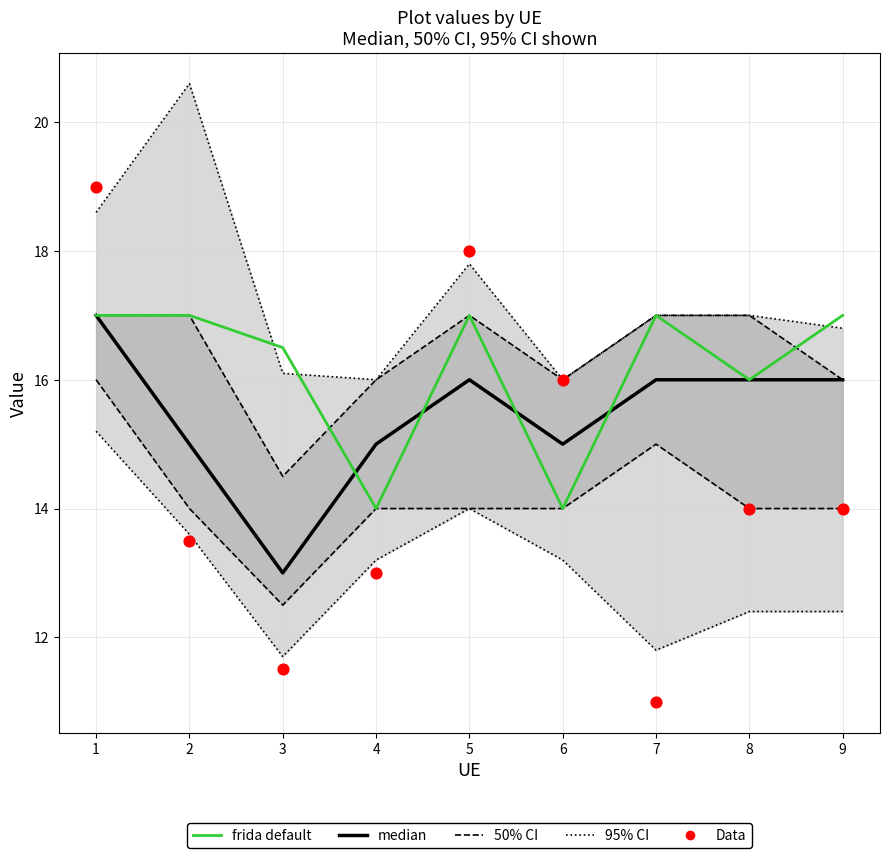

At how many categories does at least one series exceed 13?

9